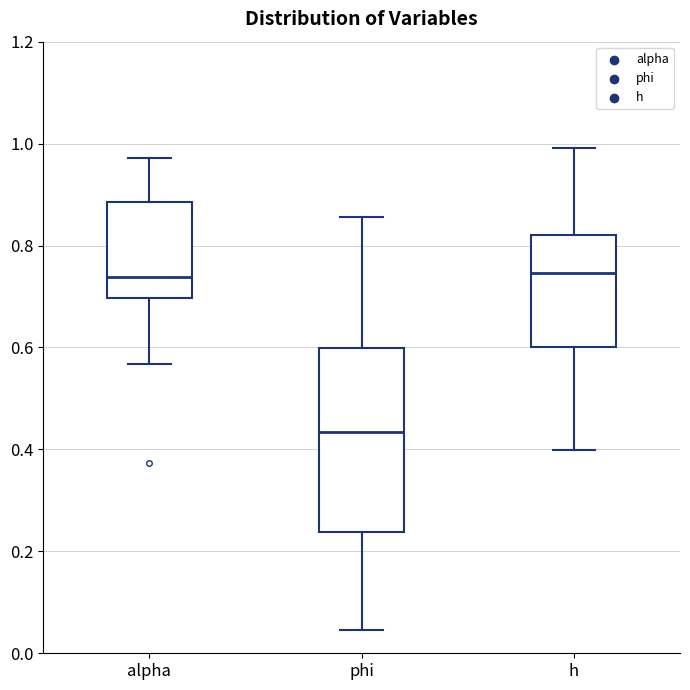

Which box's median line is the lowest?

phi